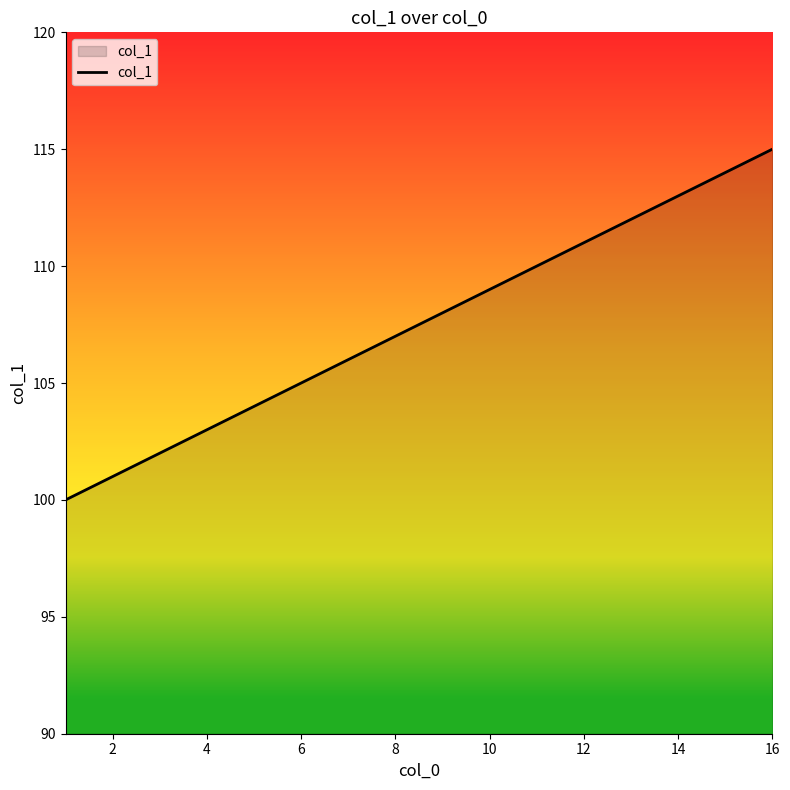

What is the maximum value shown in the chart?

115